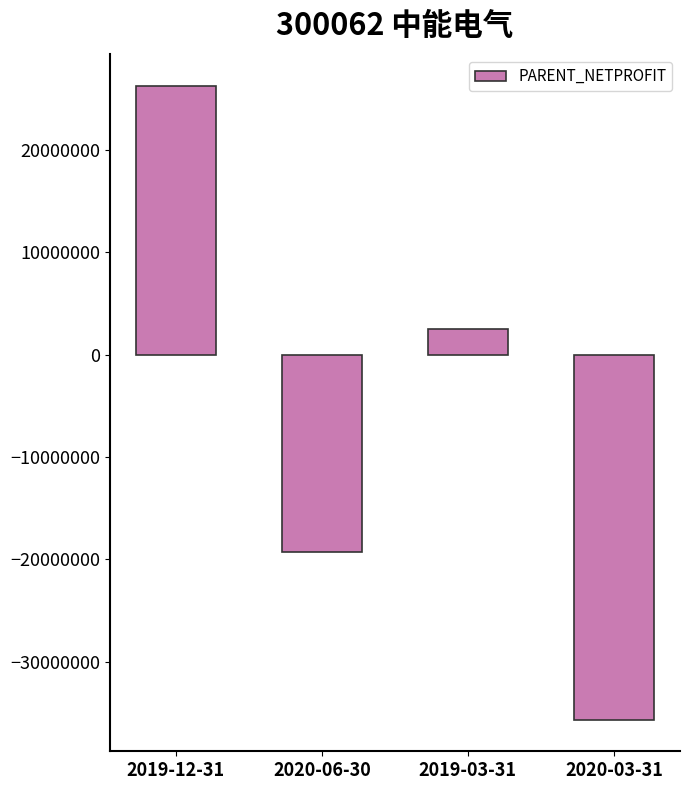

Rank the categories by value from lowest to highest.

2020-03-31, 2020-06-30, 2019-03-31, 2019-12-31